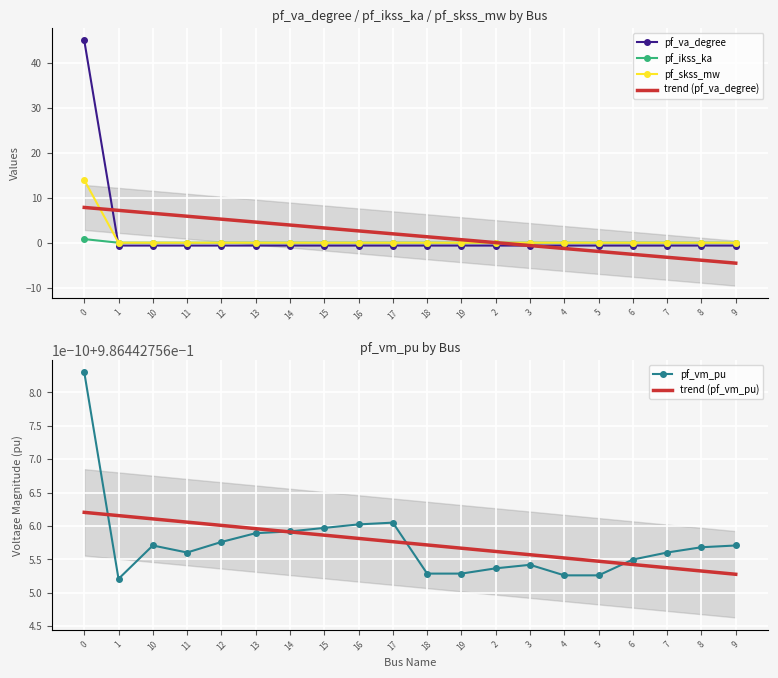

Reading left to right, extract all data points from this chart.

pf_va_degree: 45.0	-0.6	-0.6	-0.6	-0.6	-0.6	-0.6	-0.6	-0.6	-0.6	-0.6	-0.6	-0.6	-0.6	-0.6	-0.6	-0.6	-0.6	-0.6	-0.6
pf_ikss_ka: 0.8	0.0	0.0	0.0	0.0	0.0	0.0	0.0	0.0	0.0	0.0	0.0	0.0	0.0	0.0	0.0	0.0	0.0	0.0	0.0
pf_skss_mw: 14.0	0.0	0.0	0.0	0.0	0.0	0.0	0.0	0.0	0.0	0.0	0.0	0.0	0.0	0.0	0.0	0.0	0.0	0.0	0.0
trend (pf_va_degree): 7.8	7.2	6.5	5.9	5.2	4.6	3.9	3.3	2.6	2.0	1.3	0.7	0.0	-0.6	-1.3	-1.9	-2.6	-3.2	-3.9	-4.5
pf_vm_pu: 1.0	1.0	1.0	1.0	1.0	1.0	1.0	1.0	1.0	1.0	1.0	1.0	1.0	1.0	1.0	1.0	1.0	1.0	1.0	1.0
trend (pf_vm_pu): 1.0	1.0	1.0	1.0	1.0	1.0	1.0	1.0	1.0	1.0	1.0	1.0	1.0	1.0	1.0	1.0	1.0	1.0	1.0	1.0